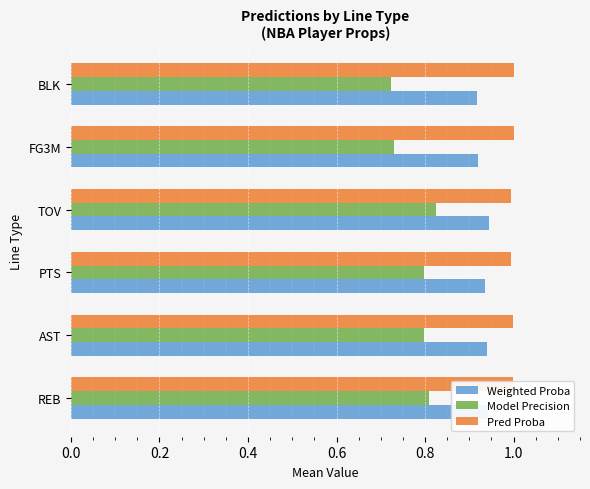

Which series has the largest range (max minus min)?

Model Precision